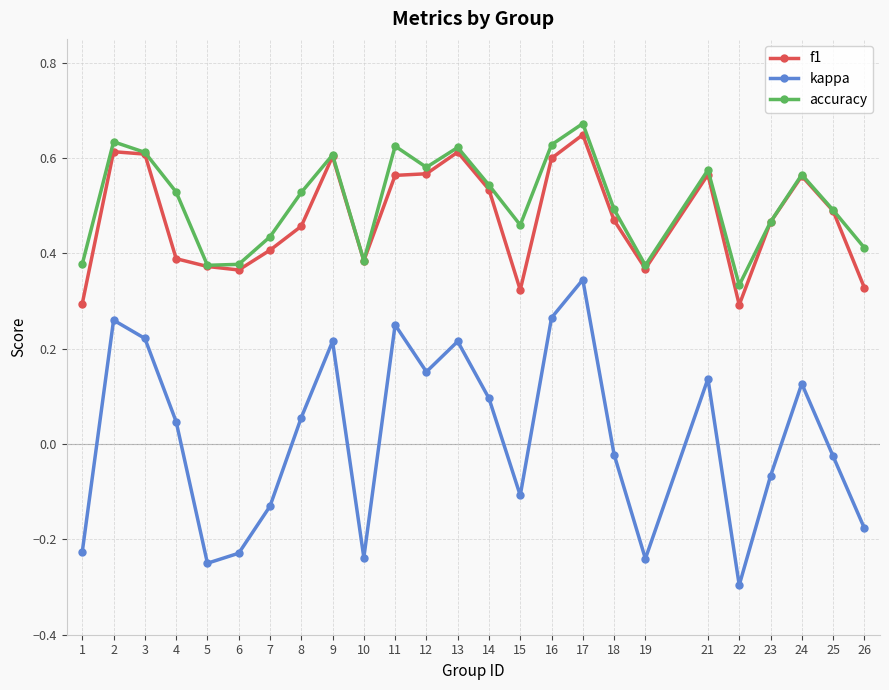

Count the f1 values in the range 0 to 1.

25